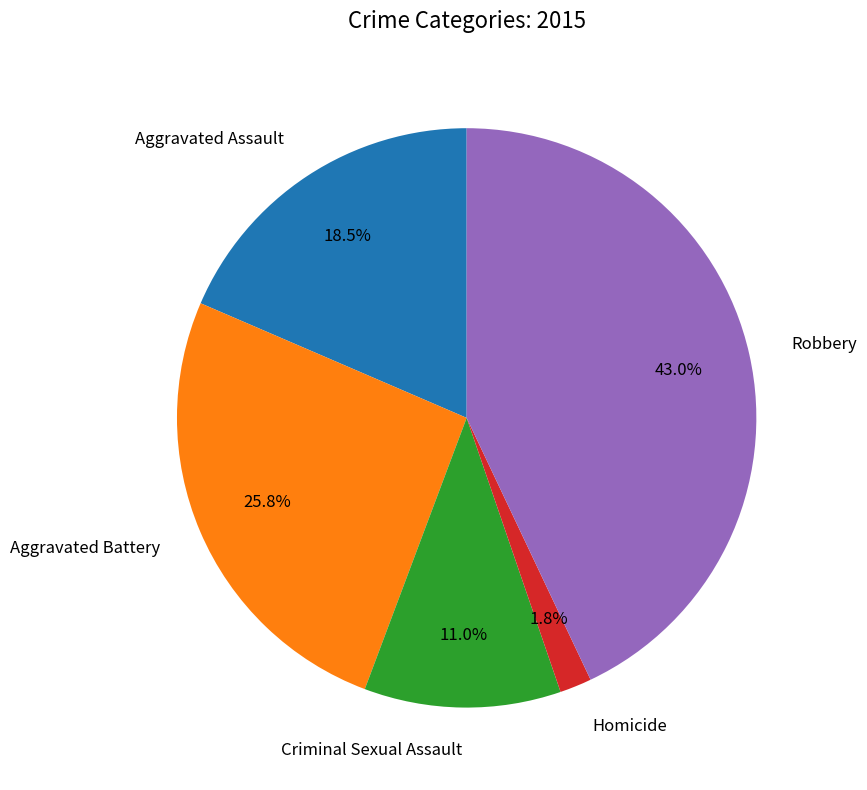

Rank the categories by value from lowest to highest.

Homicide, Criminal Sexual Assault, Aggravated Assault, Aggravated Battery, Robbery